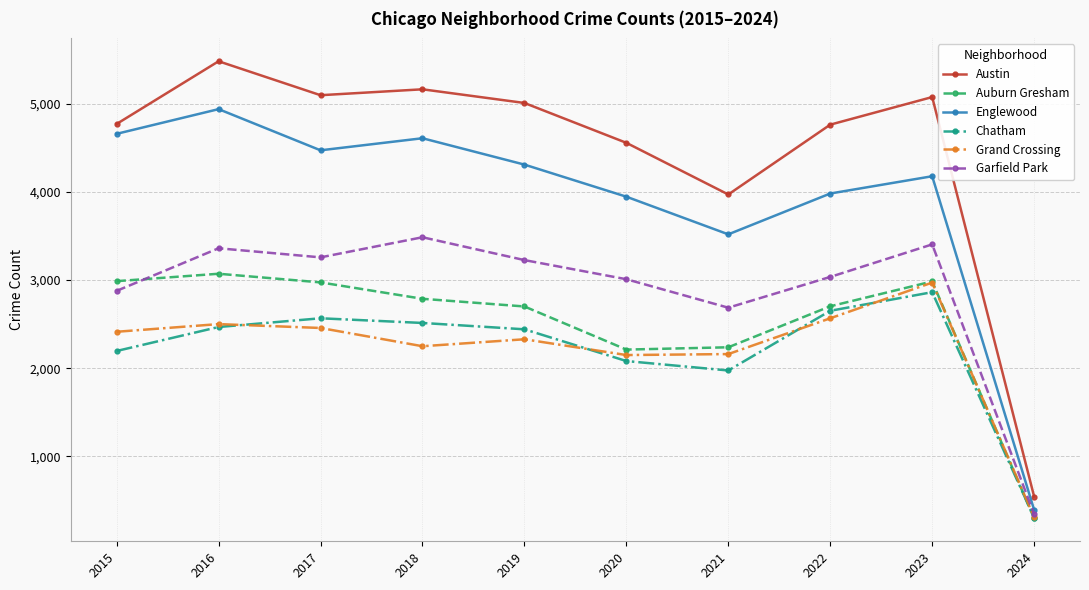

Which category has the lowest value in the Garfield Park series?

2024